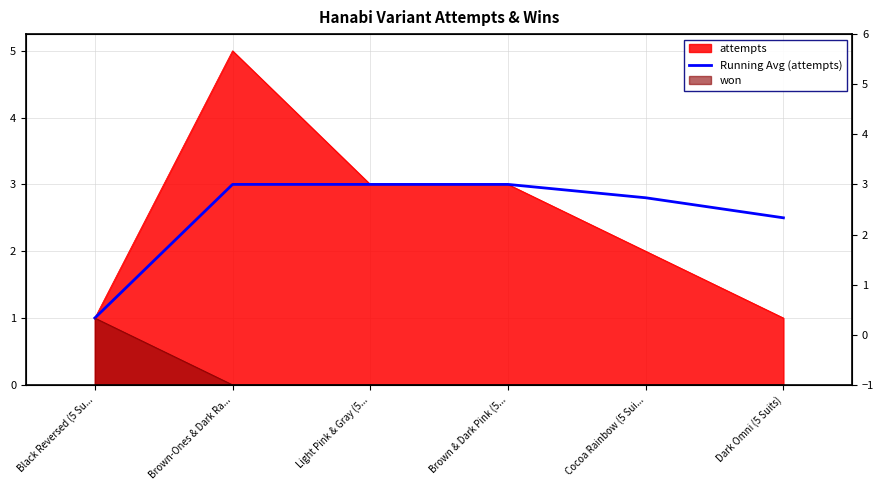

List the labels in order of value, largest first.

Brown-Ones & Dark Ra..., Light Pink & Gray (5..., Brown & Dark Pink (5..., Cocoa Rainbow (5 Sui..., Dark Omni (5 Suits), Black Reversed (5 Su...